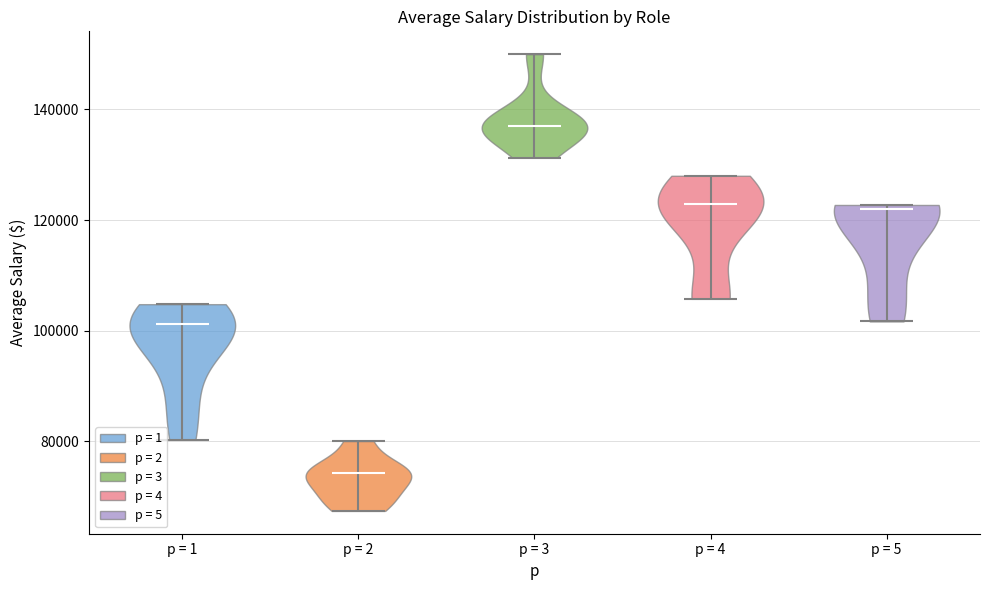

Reading left to right, read every violin against the y-axis: where its median line is, and the lowest and highest points it reaches. The values are not printed on the chart, so give them approximately, as read against the axis.

p = 1: median line 102000, lowest point 80000, highest point 104000
p = 2: median line 74000, lowest point 68000, highest point 80000
p = 3: median line 138000, lowest point 132000, highest point 150000
p = 4: median line 122000, lowest point 106000, highest point 128000
p = 5: median line 122000, lowest point 102000, highest point 122000